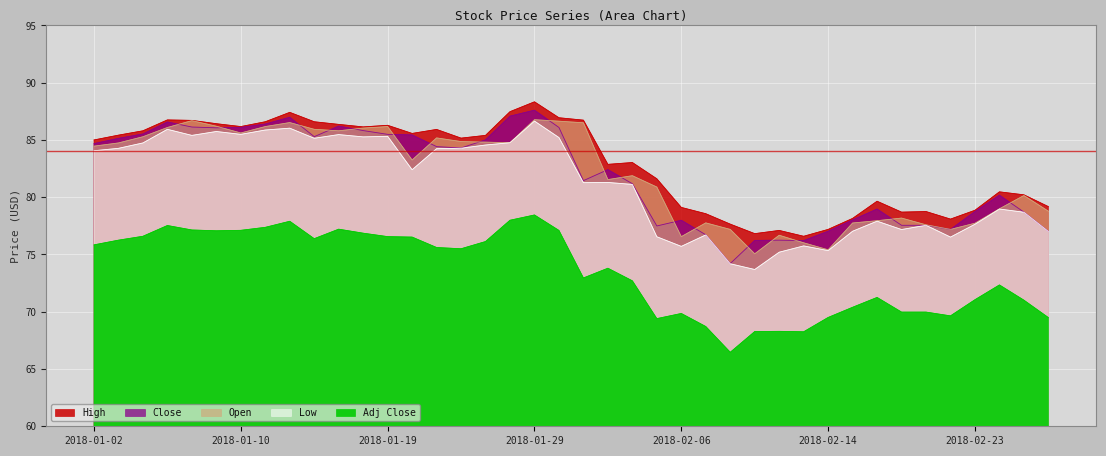

What is the smallest value displayed?

66.5